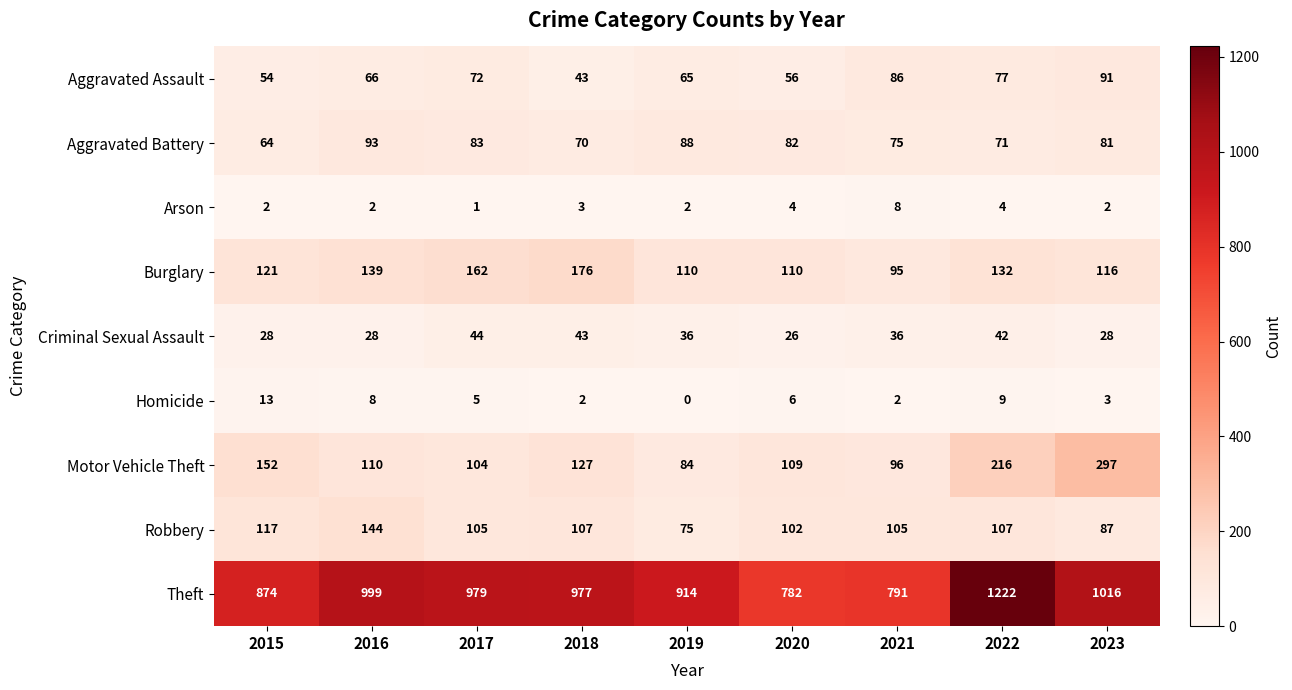

What is the greatest value displayed?

1222